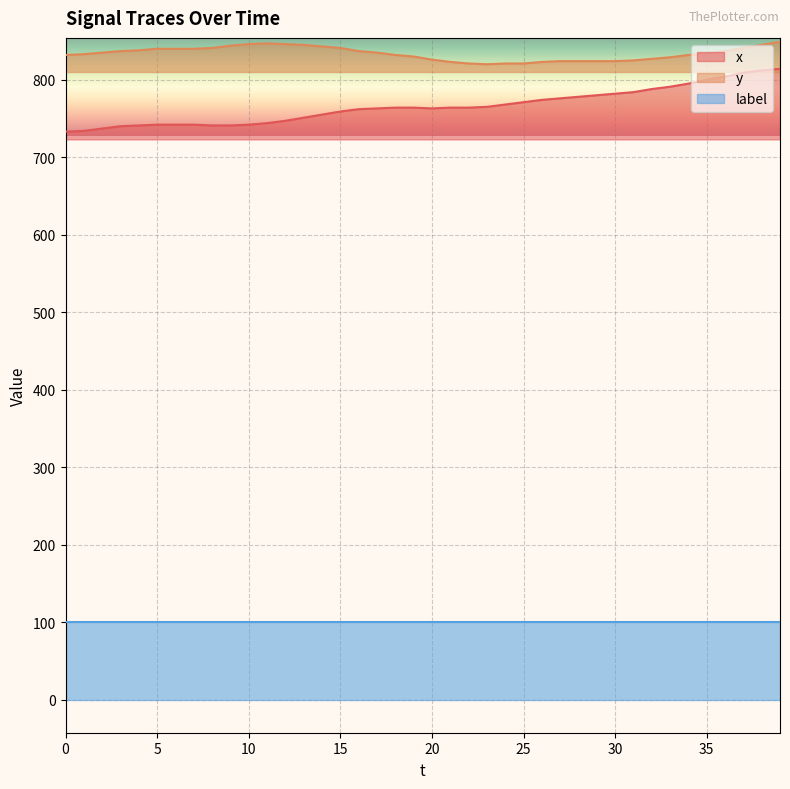

True or false: y and x intersect in this chart.

False